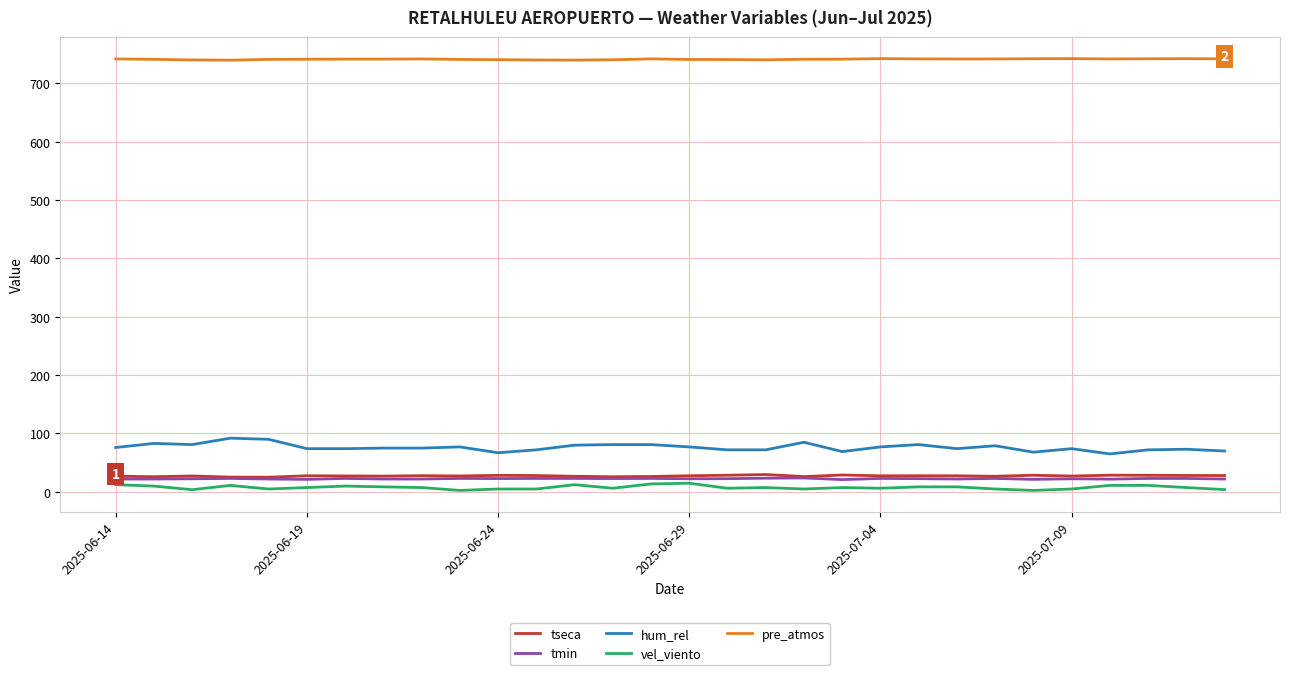

Which series has the largest range (max minus min)?

hum_rel